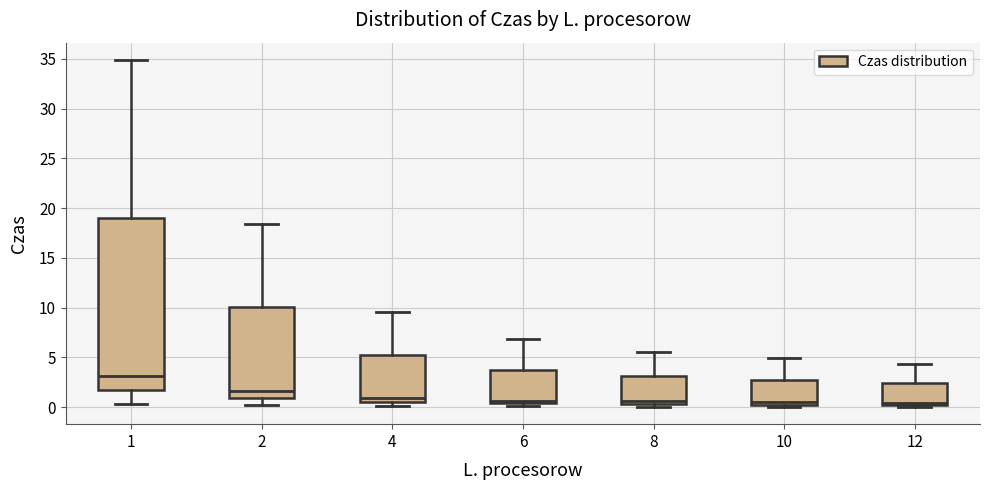

Where is the upper edge of the box at x = 10 on the y-axis? The values are not printed on the chart, so give them approximately, as read against the axis.

2.5